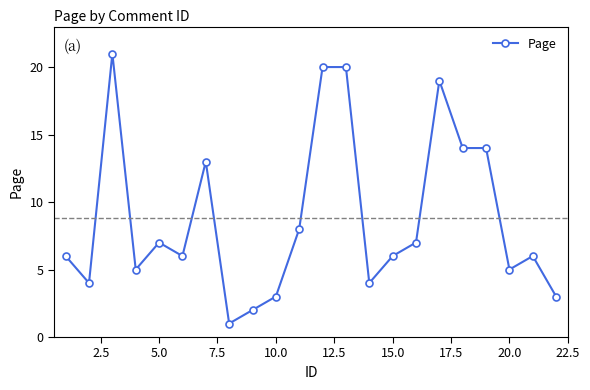

True or false: the data has more than 0 interior local peaks.

True